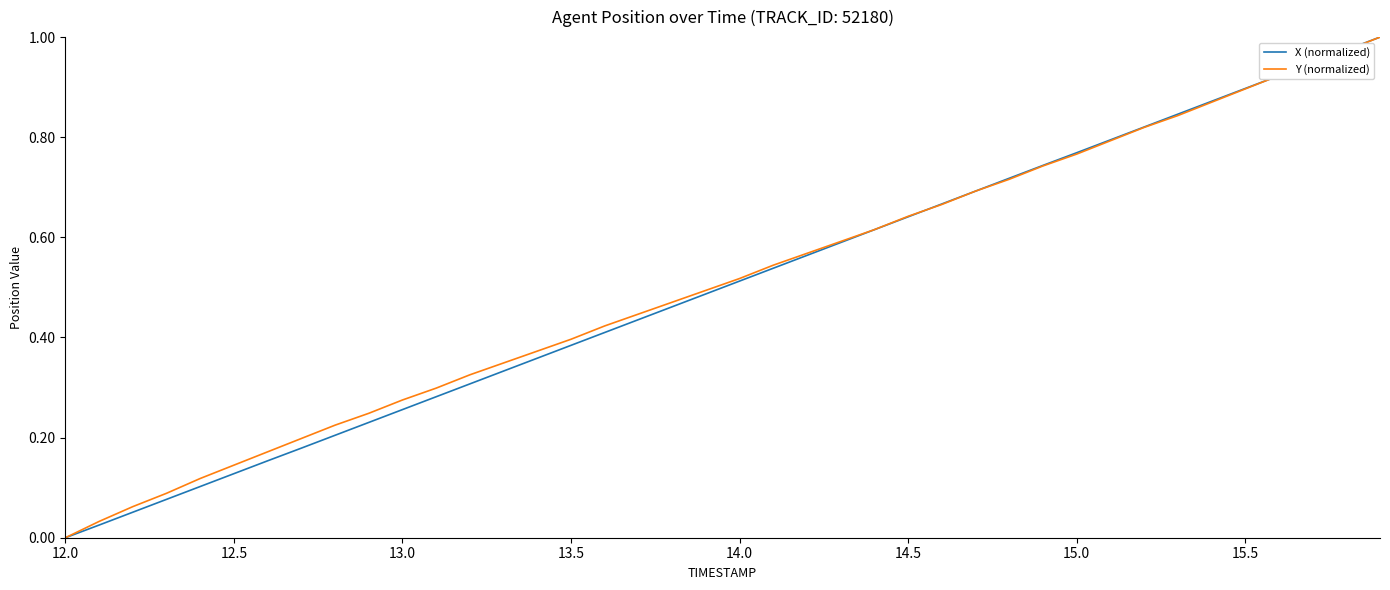

What are all the series names shown in the legend?

X (normalized), Y (normalized)